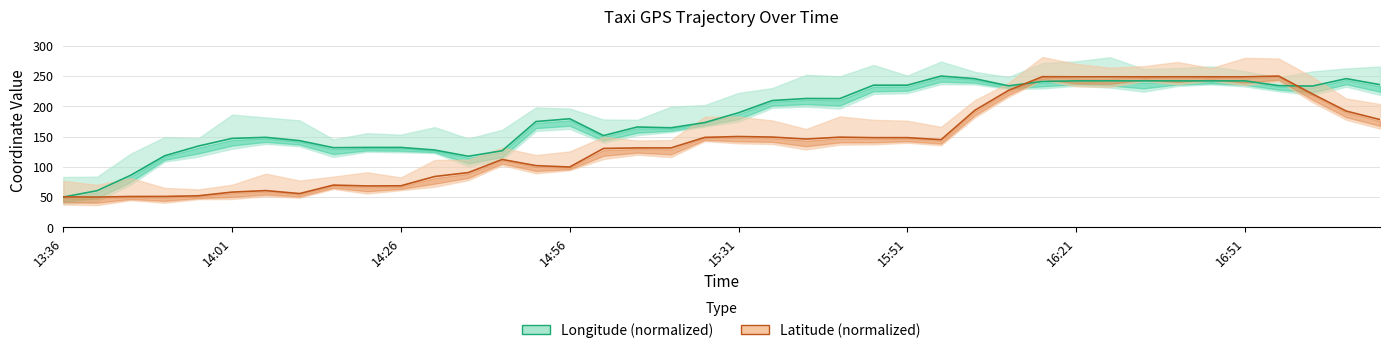

Read the Longitude (normalized) value at 17.

165.8